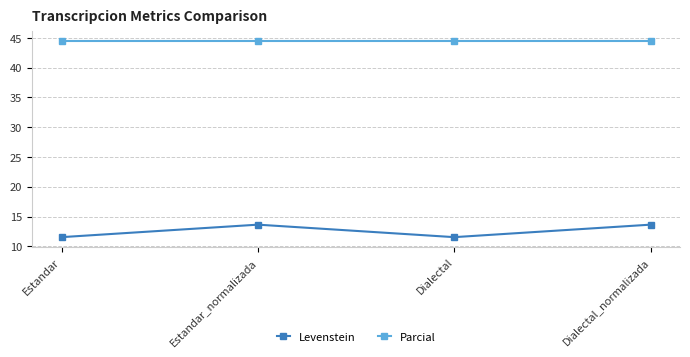

Count the Levenstein values in the range 11 to 13.

2